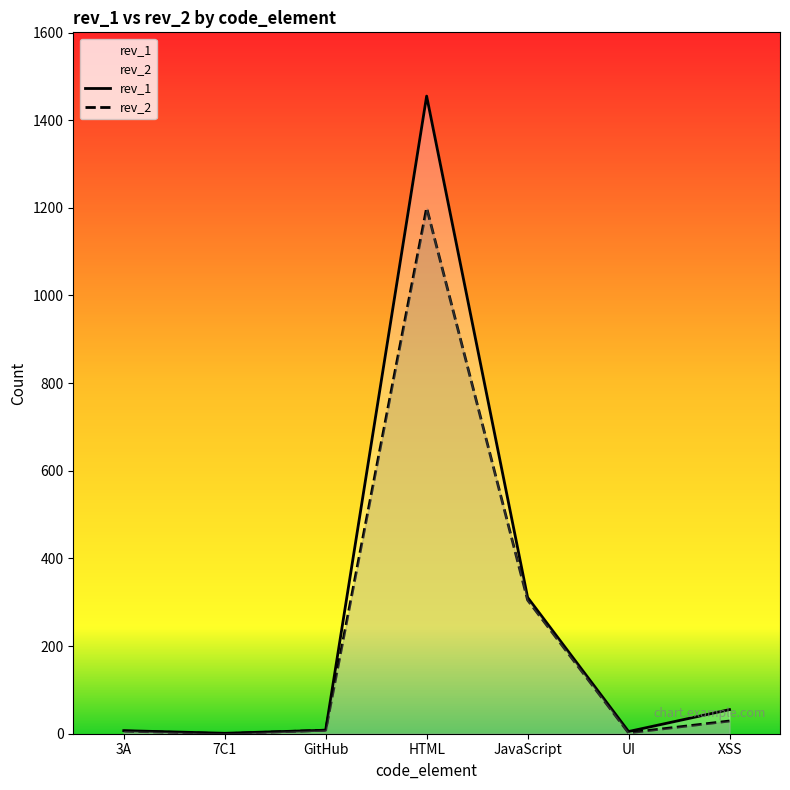

At which category does the chart reach its minimum across all series?

7C1